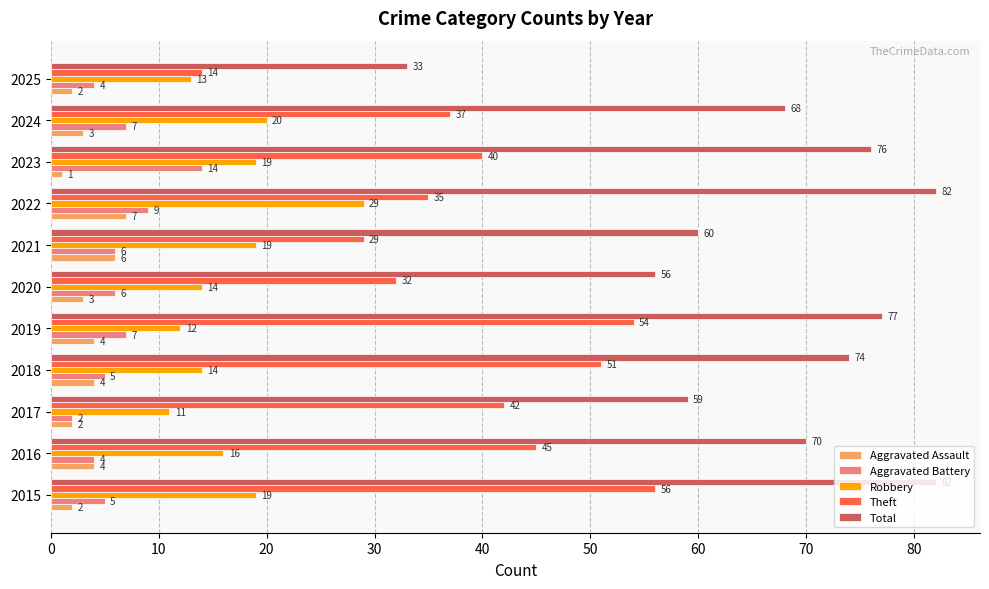

What is the spread (max minus min) of values at 2017?

57